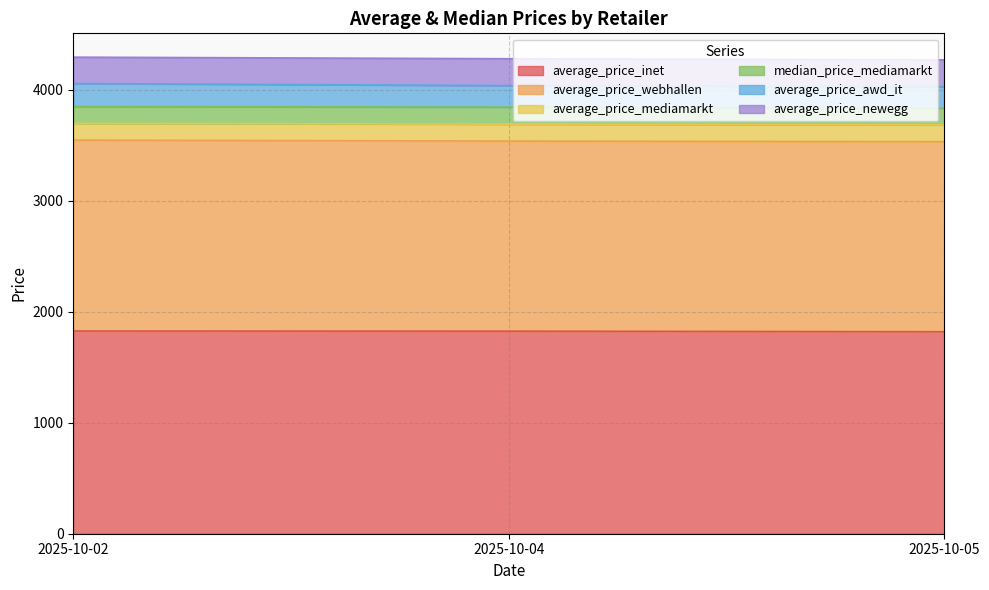

Rank the series at 2025-10-05 from highest to lowest value.

average_price_inet, average_price_webhallen, average_price_newegg, average_price_awd_it, average_price_mediamarkt, median_price_mediamarkt